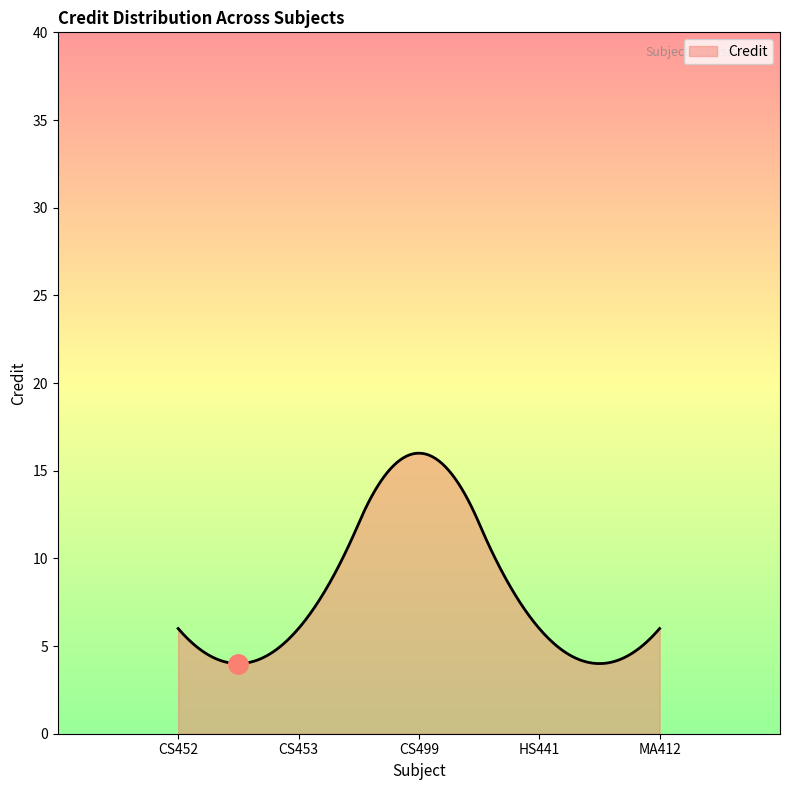

What is the greatest value displayed?

16.0